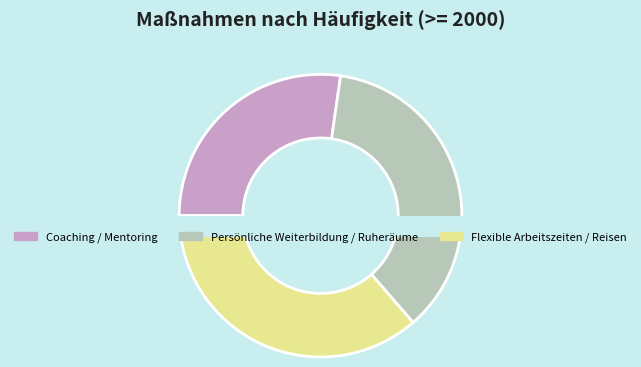

Which category has the biggest portion of the pie?

Persönliche Weiterbildung